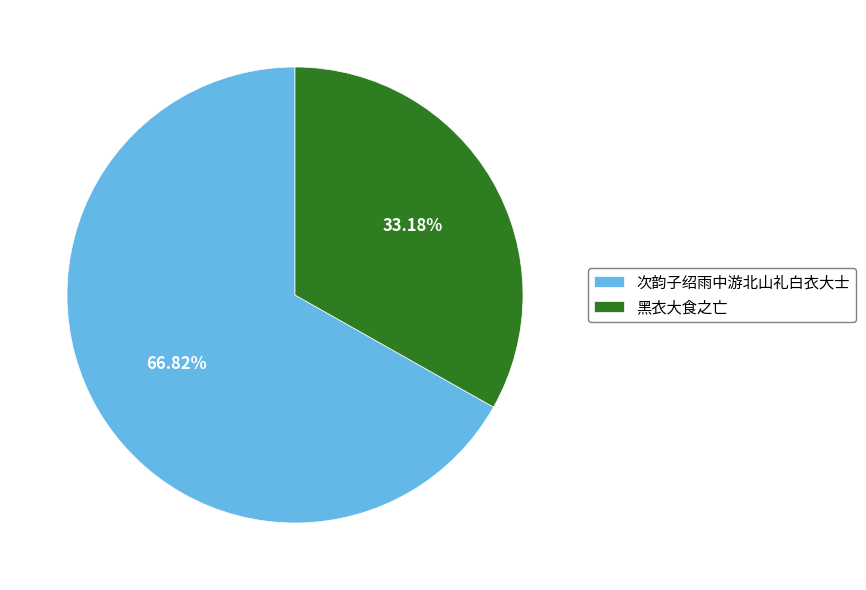

To the nearest percent, what percentage of the pie is 次韵子绍雨中游北山礼白衣大士?

67%